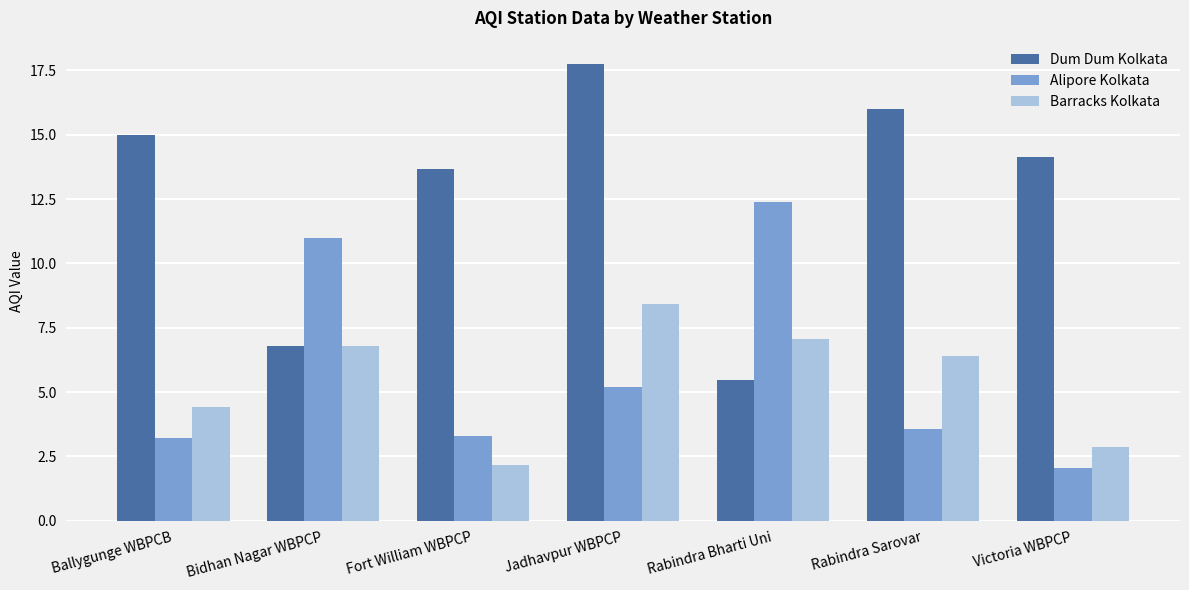

What are all the series names shown in the legend?

Dum Dum Kolkata, Alipore Kolkata, Barracks Kolkata